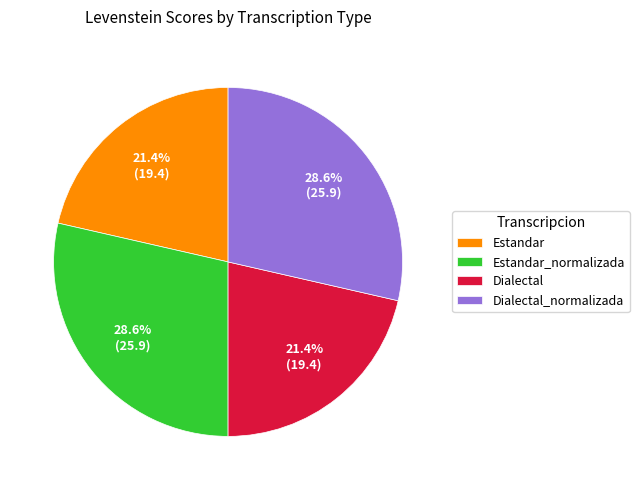

What percentage is the Dialectal slice, to the nearest percent?

21%